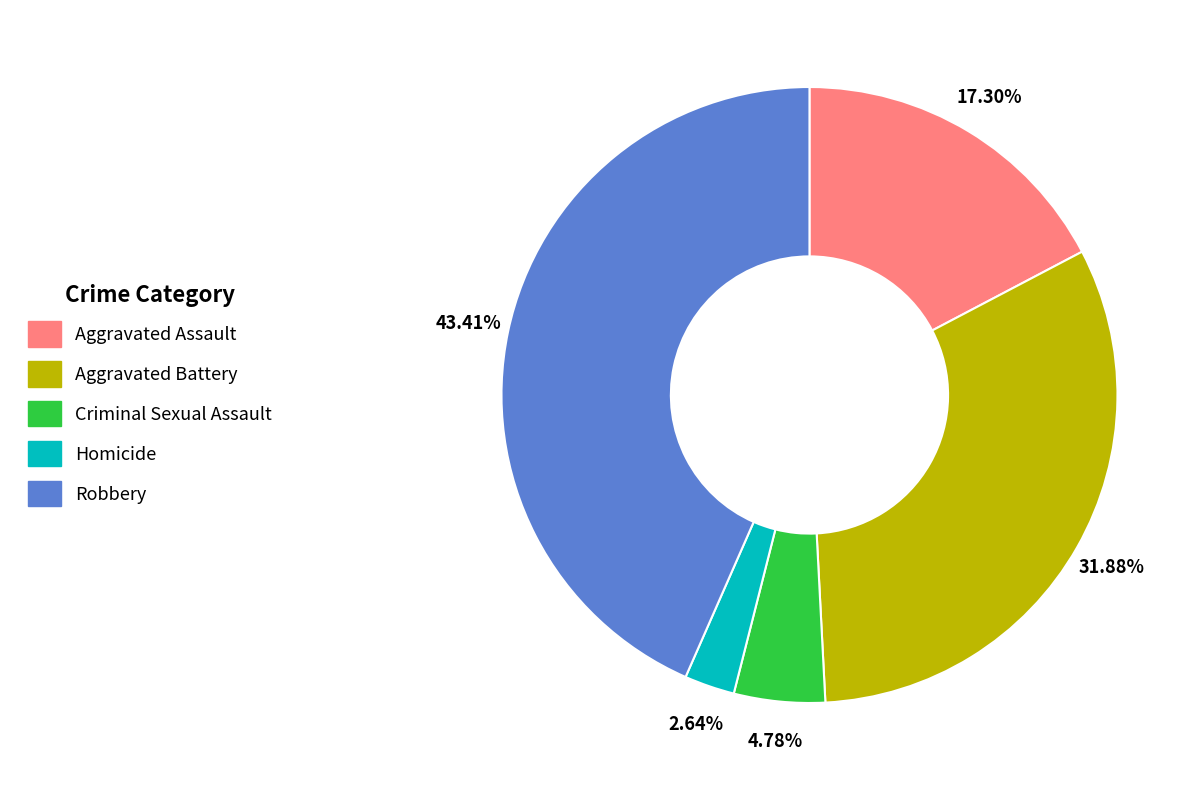

To the nearest percent, what is the combined percentage of Aggravated Battery and Homicide?

35%